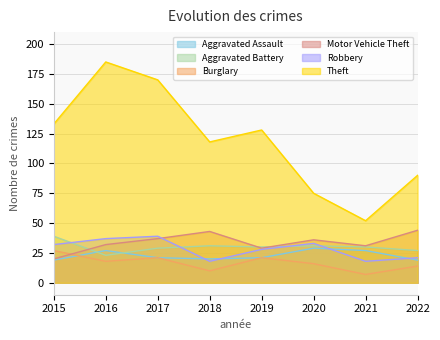

What is the value of the Motor Vehicle Theft point at the 2nd from the left?

32